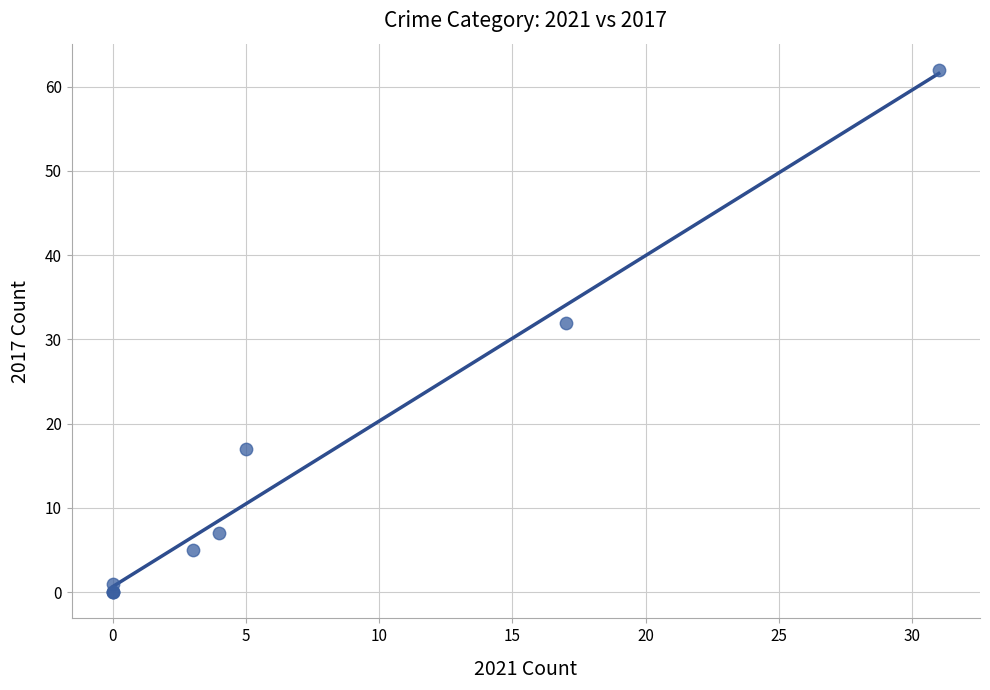

What Y value in the scatter plot is closest to 31?

32